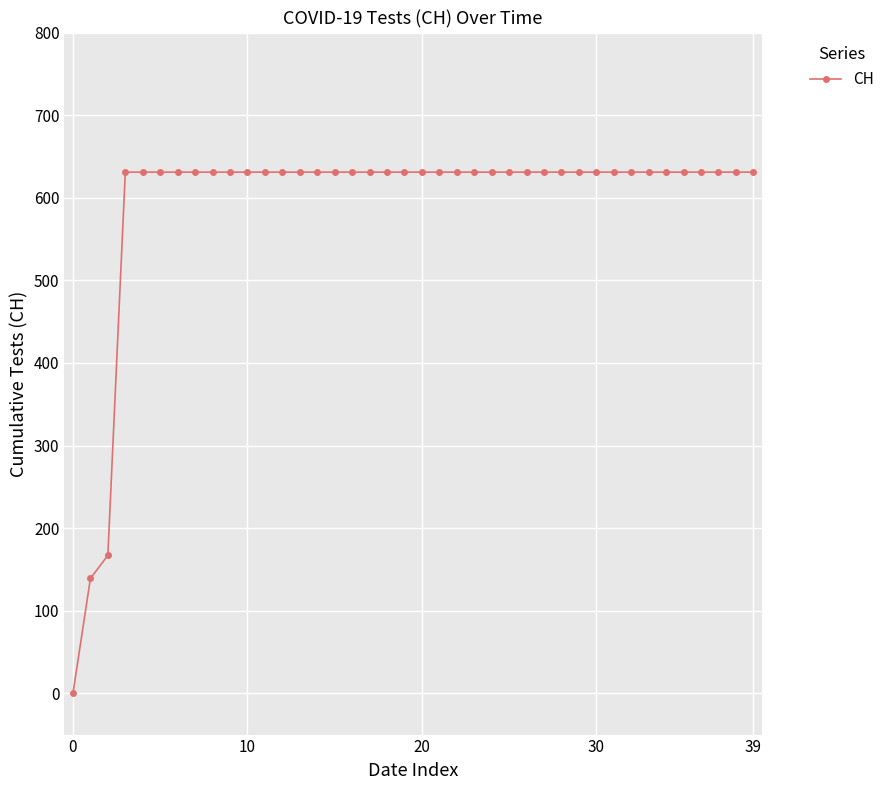

What is the value of the 26th point from the left?

631